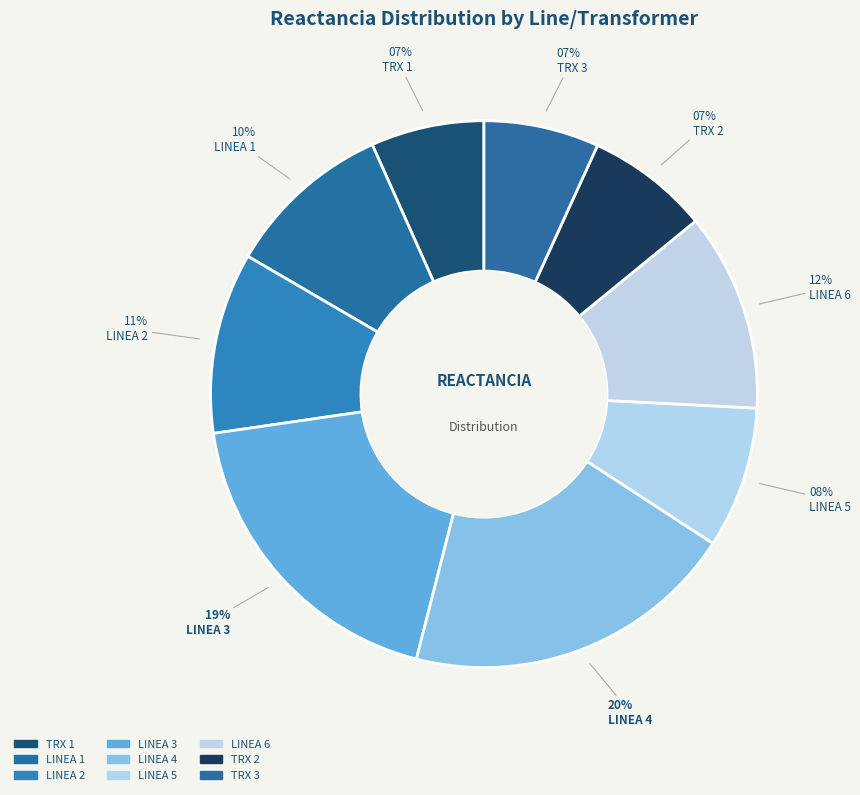

True or false: TRX 3 accounts for 1% of the total.

False